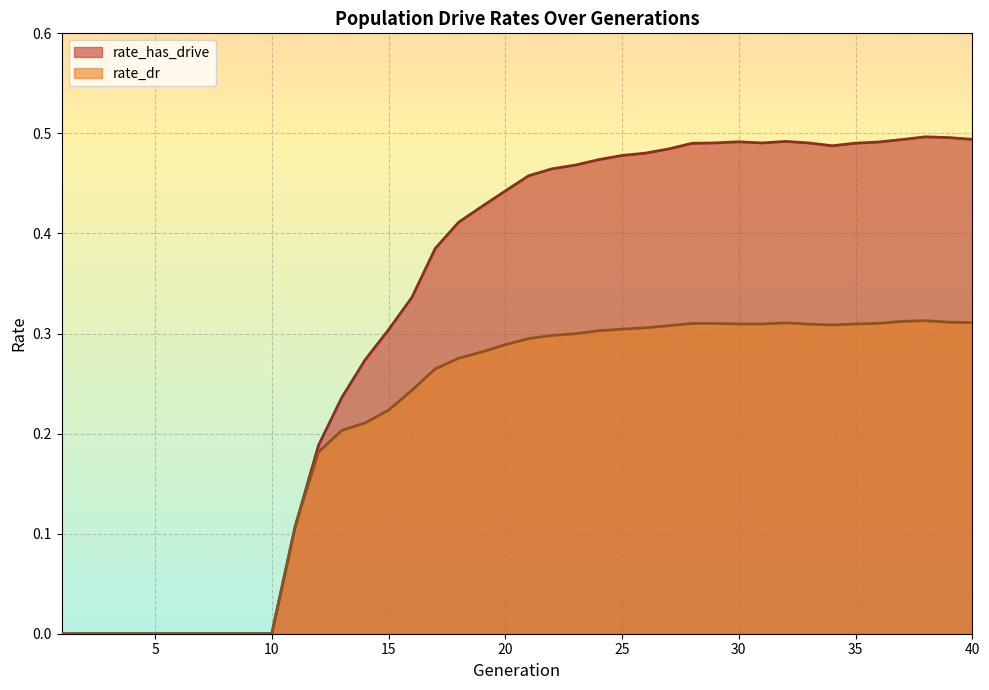

How many lines are shown in the chart?

2